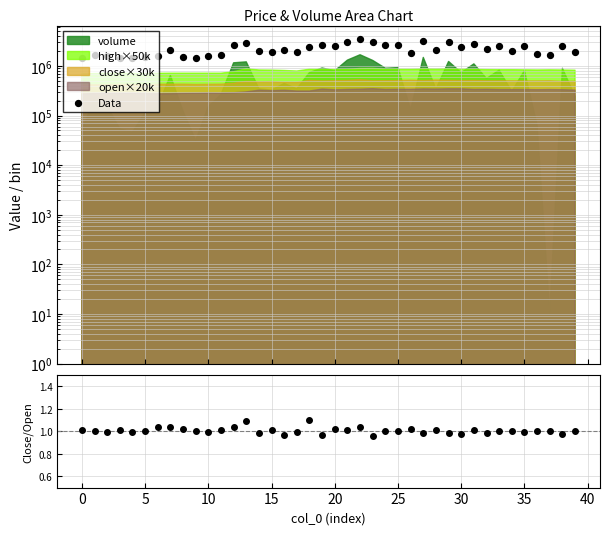

Is the value of Data at 32 greater than the value of close/open at 20?

Yes